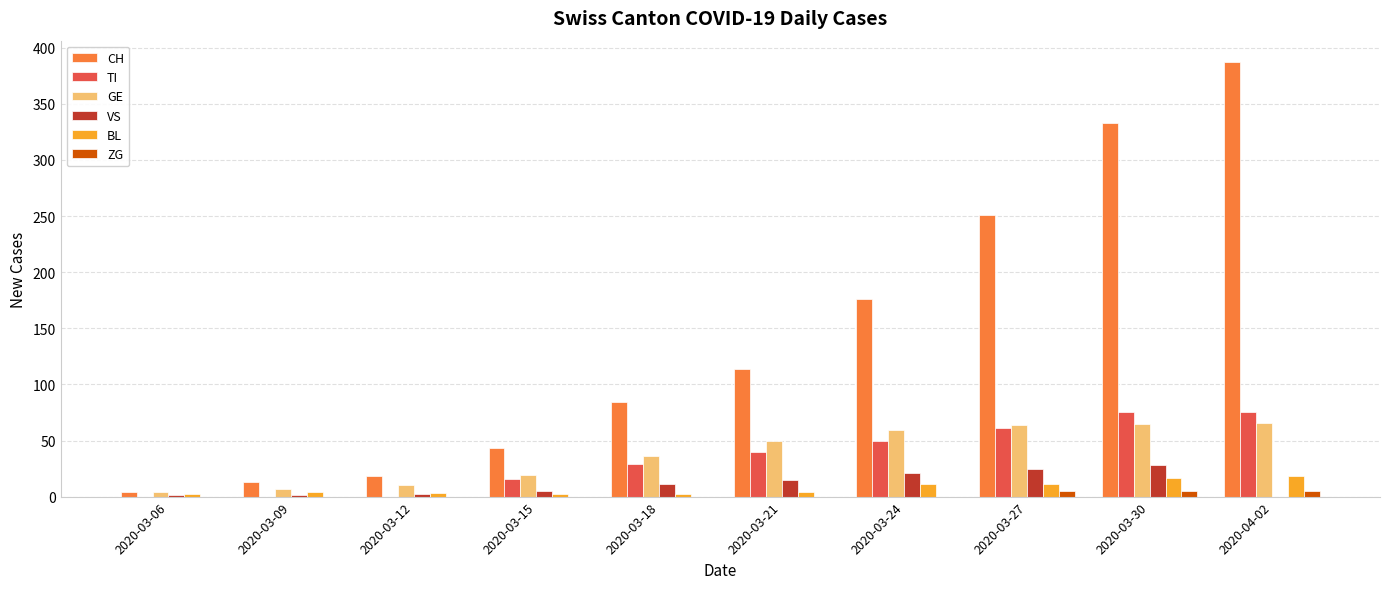

What is the approximate value of CH at 2020-03-18, to the nearest 5?

85